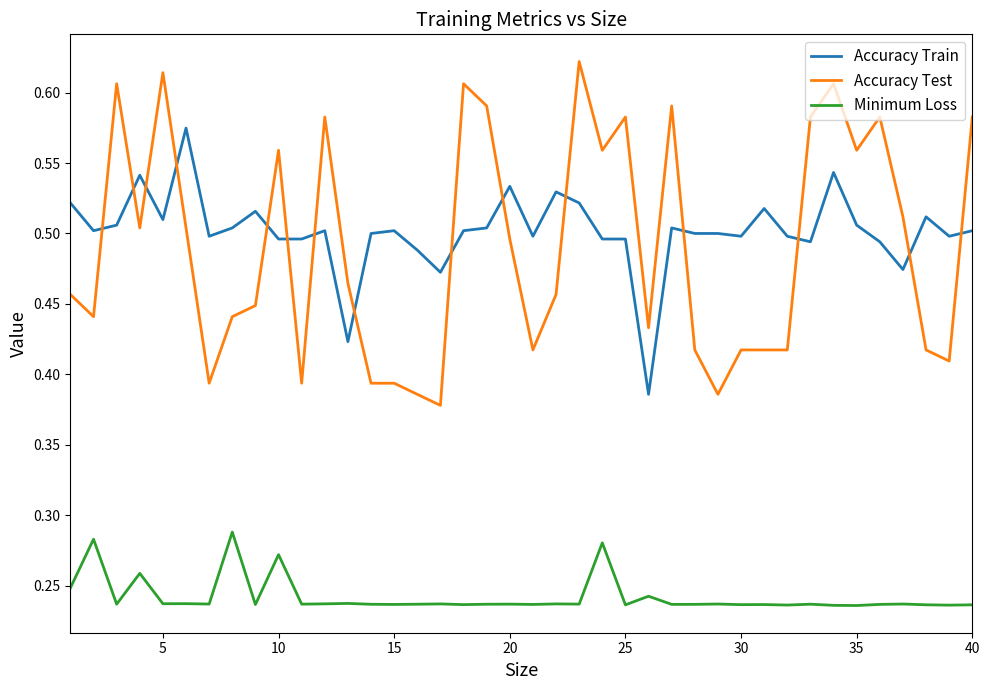

Count the Minimum Loss values in the range 0 to 1.

40